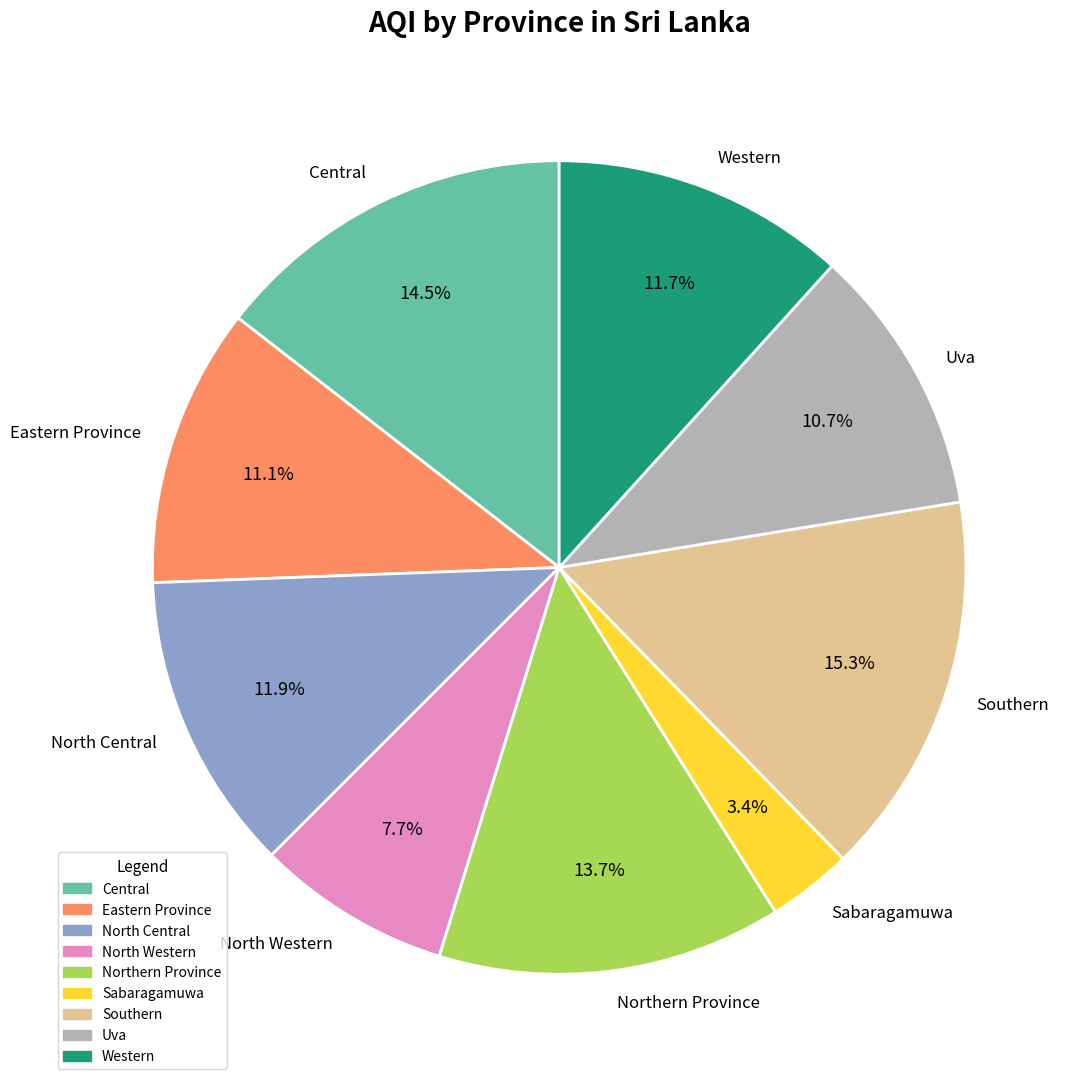

What percentage is the Southern slice, to the nearest percent?

15%